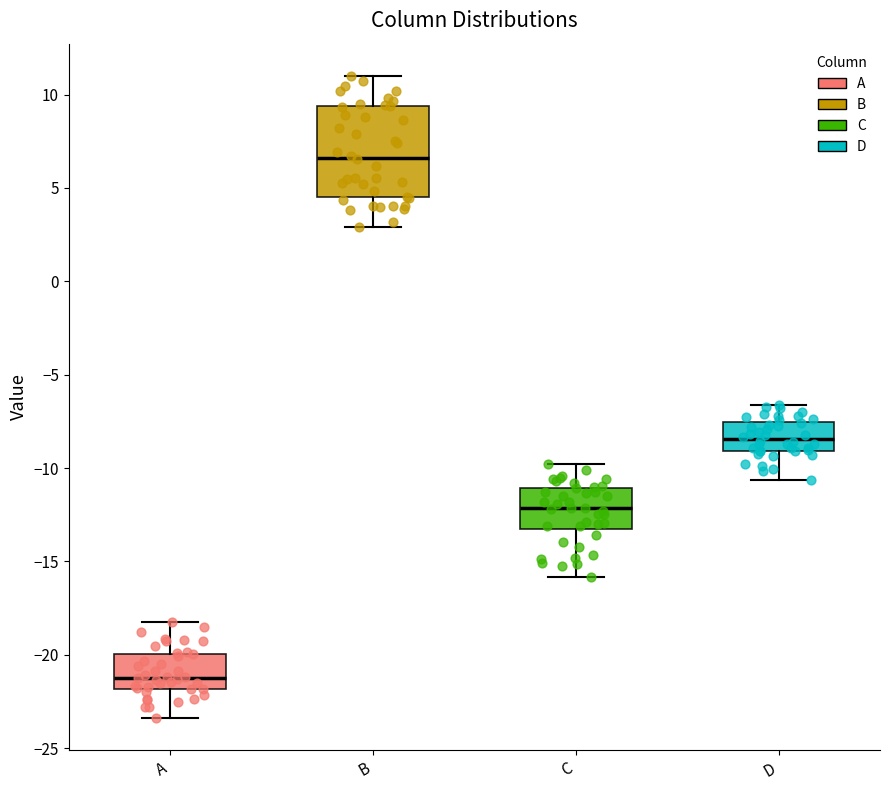

Which box is the tallest, from its lower edge to its upper edge?

B